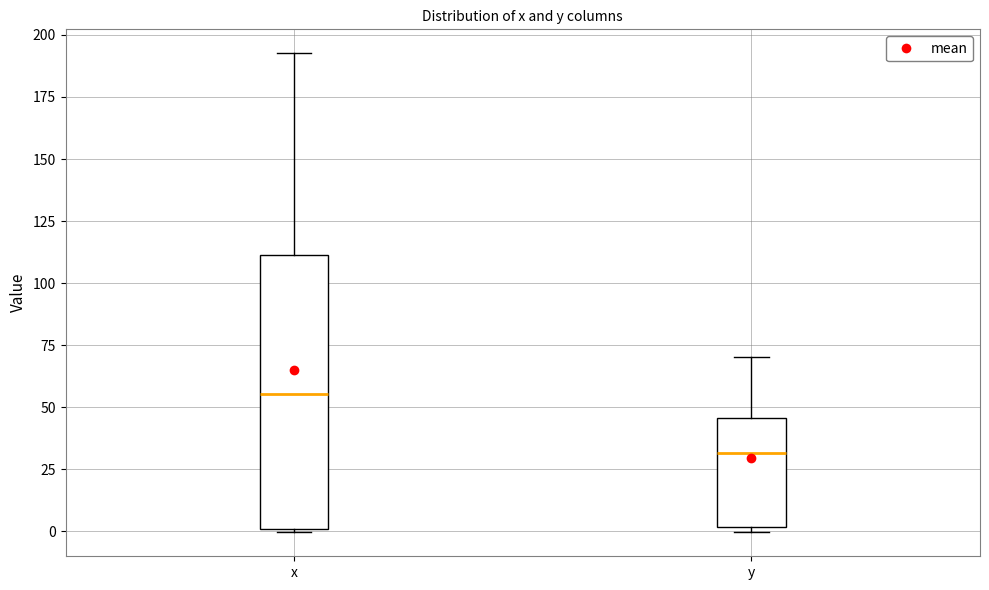

Reading left to right, read every box against the y-axis: the position of its median line, the range the box covers, and the ends of its whiskers. The values are not printed on the chart, so give them approximately, as read against the axis.

x: median 55, box 0 to 110, whiskers 0 to 195
y: median 30, box 0 to 45, whiskers 0 (just below the box's lower edge) to 70